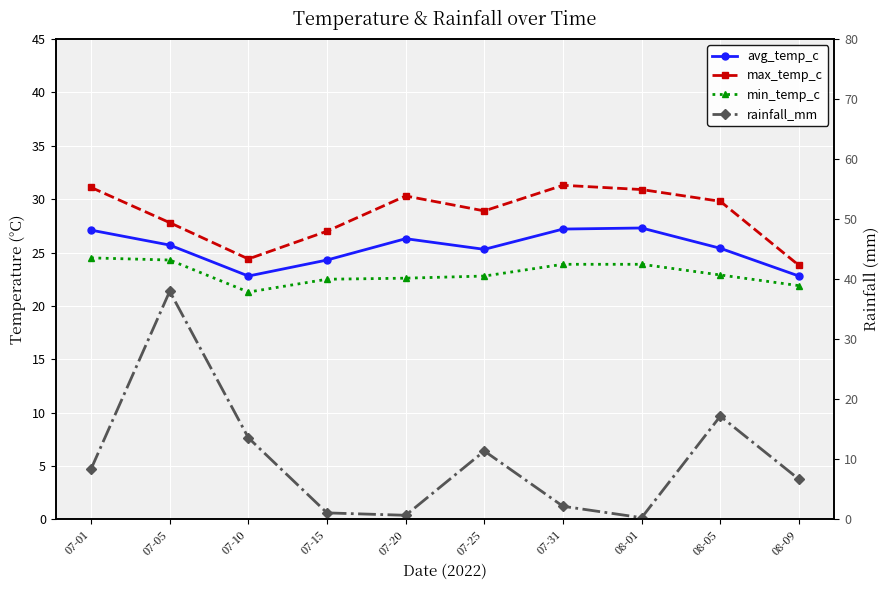

True or false: min_temp_c and max_temp_c intersect in this chart.

False